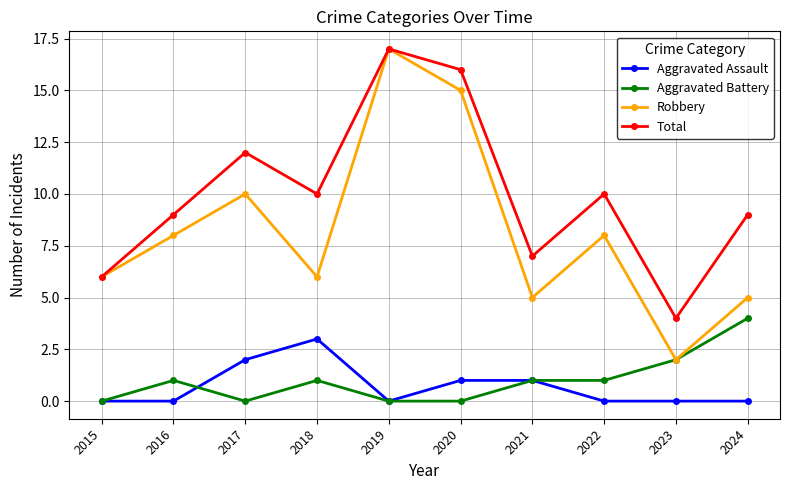

True or false: Robbery has a value of 8 at 2016.

True